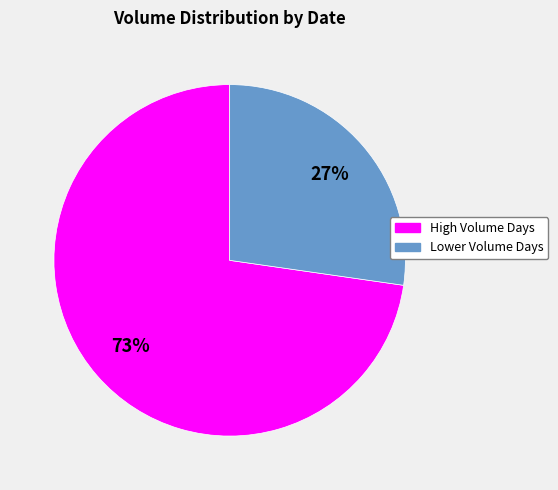

Does any single category account for the majority?

Yes